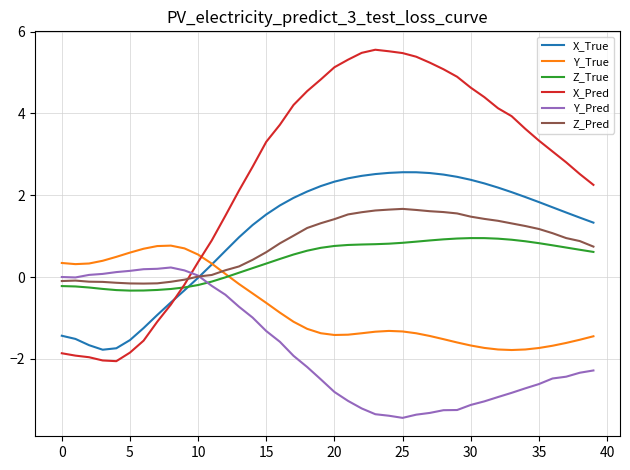

What is the sum of all Z_Pred values?

32.2